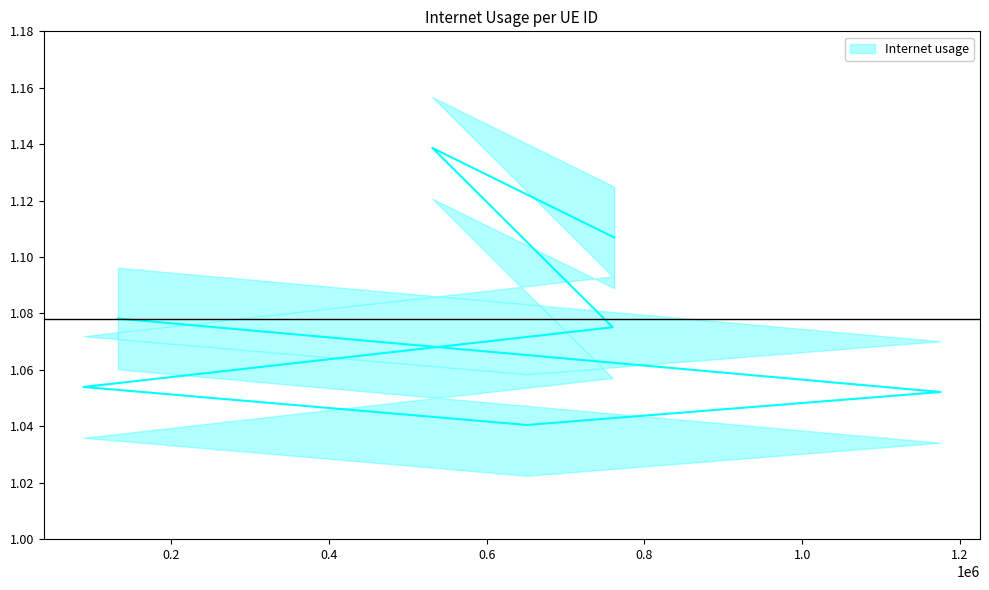

What is the difference between the second highest and minimum values?

0.1